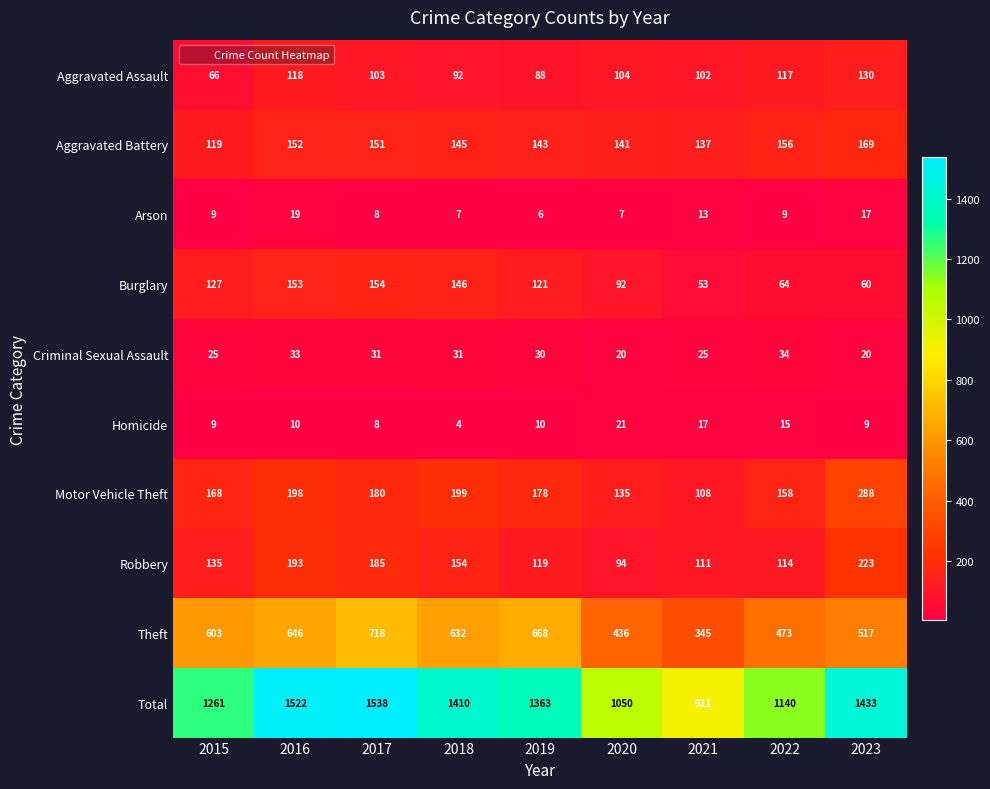

What is the greatest value displayed?

1538